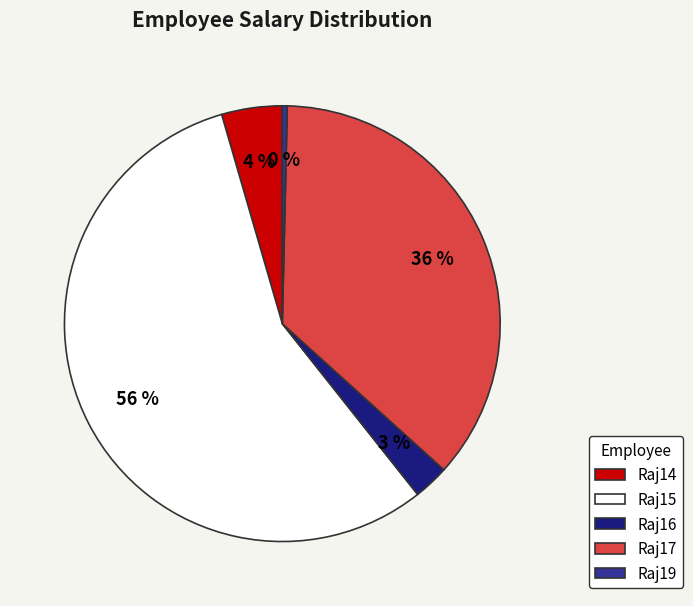

What percentage is the Raj17 slice, to the nearest percent?

36%